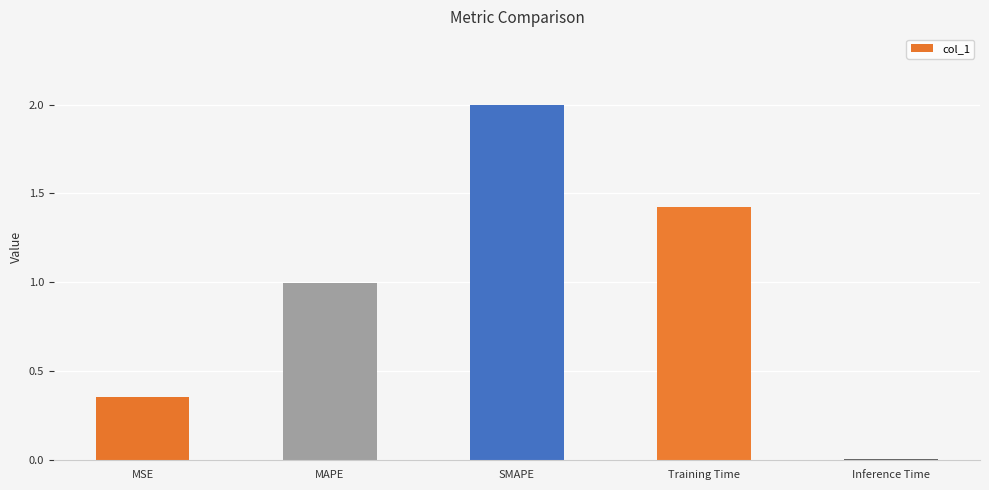

List the labels in order of value, smallest first.

Inference Time, MSE, MAPE, Training Time, SMAPE